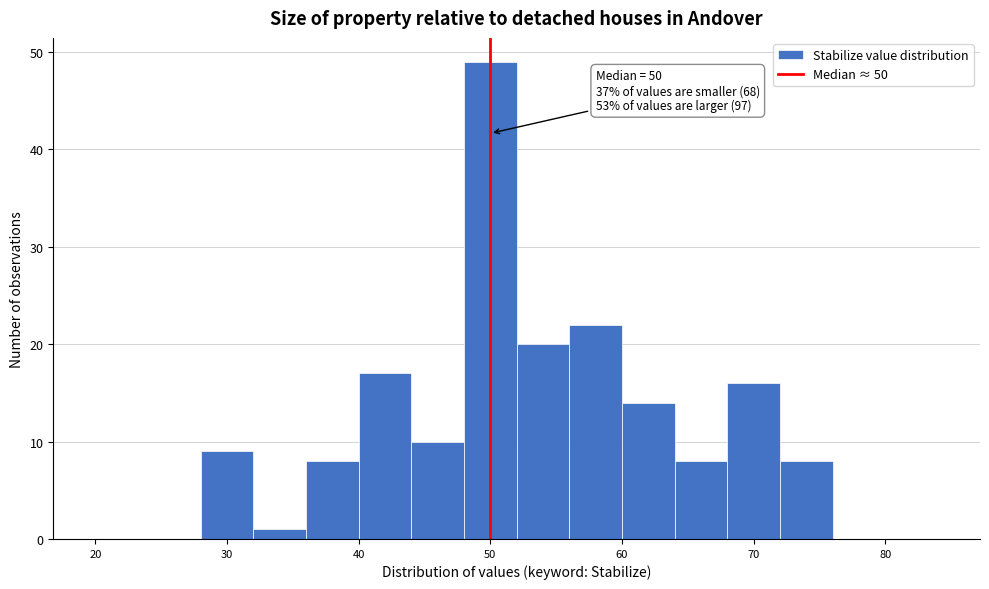

Over which range of the x-axis is the bar tallest?

48 to 52